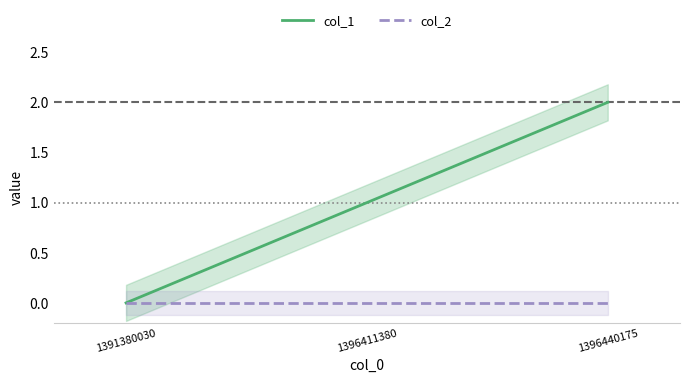

How many lines are shown in the chart?

2